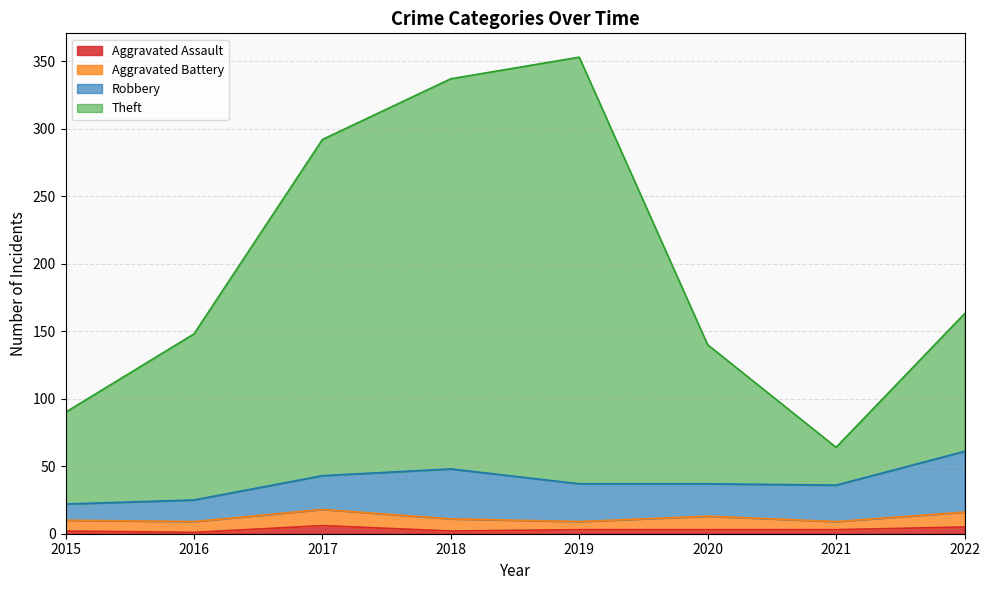

True or false: Theft and Aggravated Assault cross at least once.

False